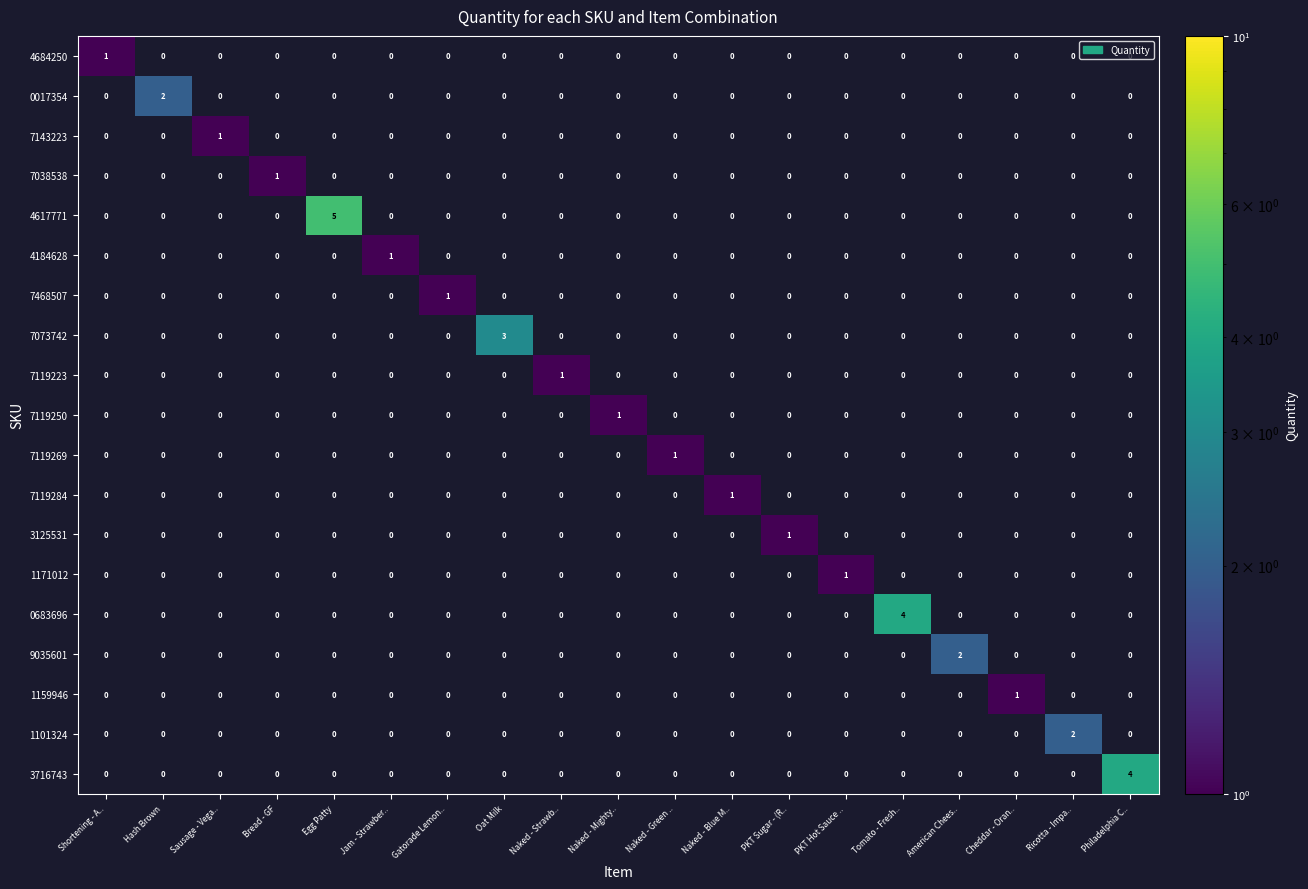

True or false: 4184628 has a value of 0 at Jam - Strawber...

False